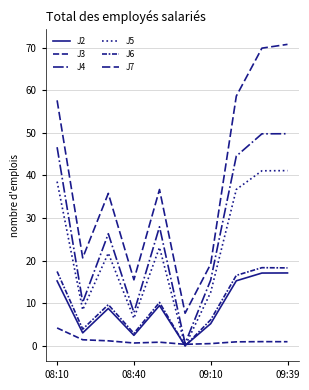

Is this an area chart (filled region under the line)?

No